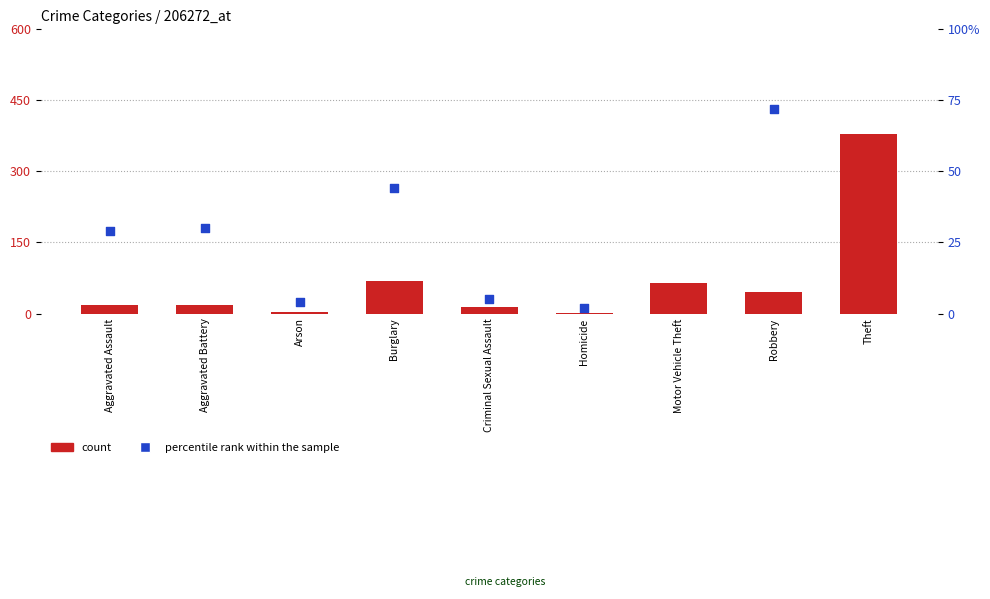

What is the total value across all series at Robbery?

117